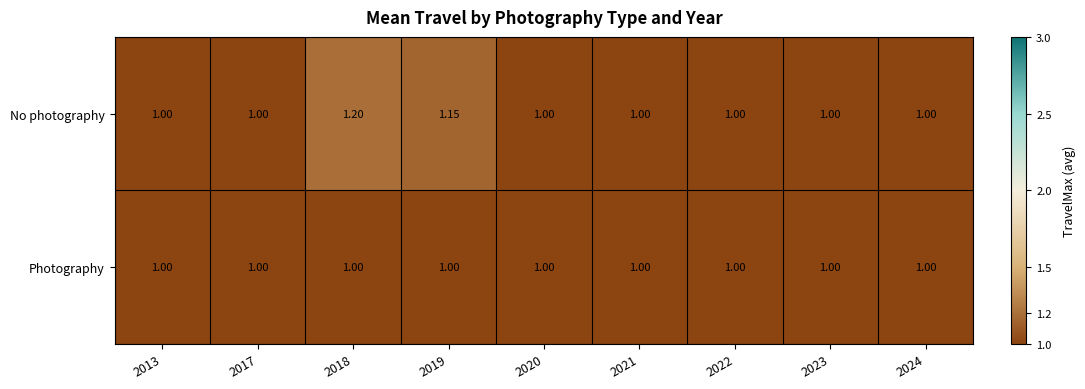

Which series changed the most between 2019 and 2024?

No photography